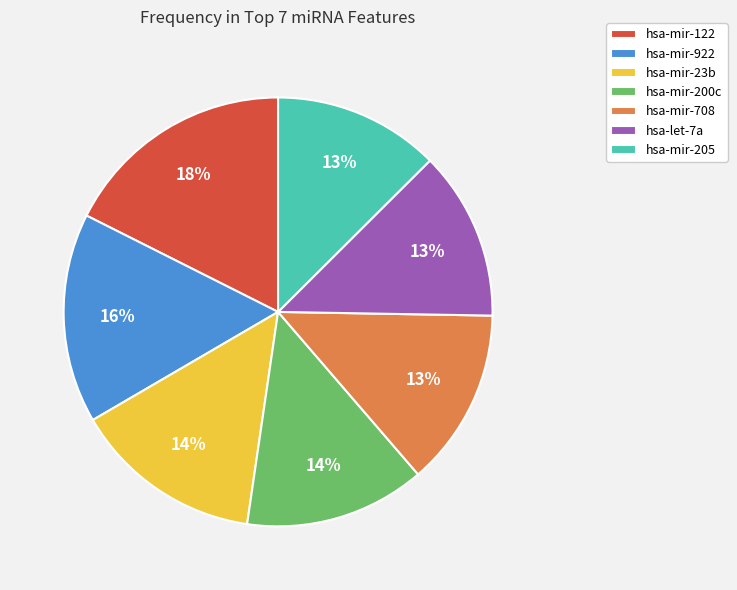

Approximately how many times larger is the value at hsa-mir-23b compared to hsa-mir-122?

0.8